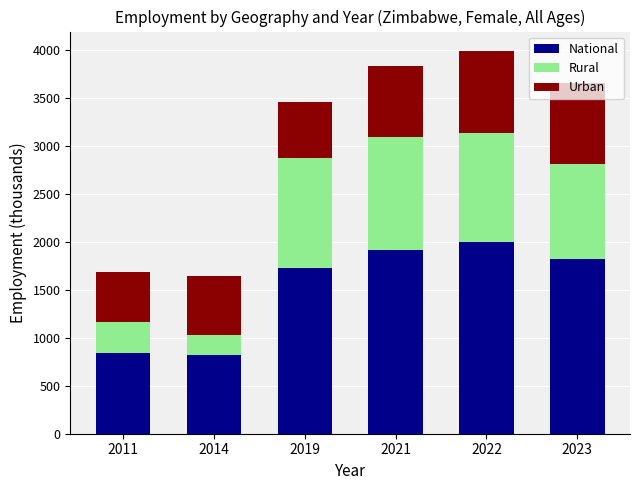

What is the lowest value of the National series?

823.7